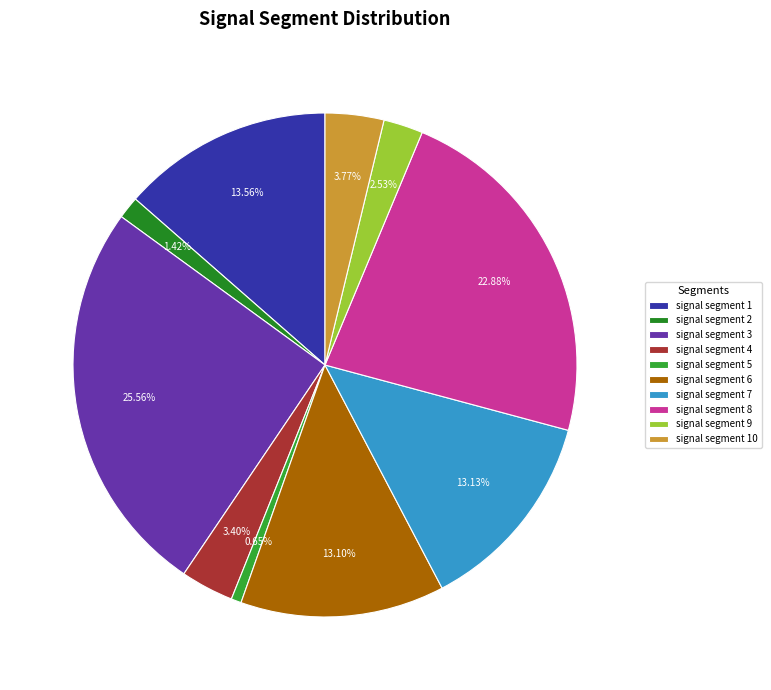

Between signal segment 2 and signal segment 8, which is larger?

signal segment 8